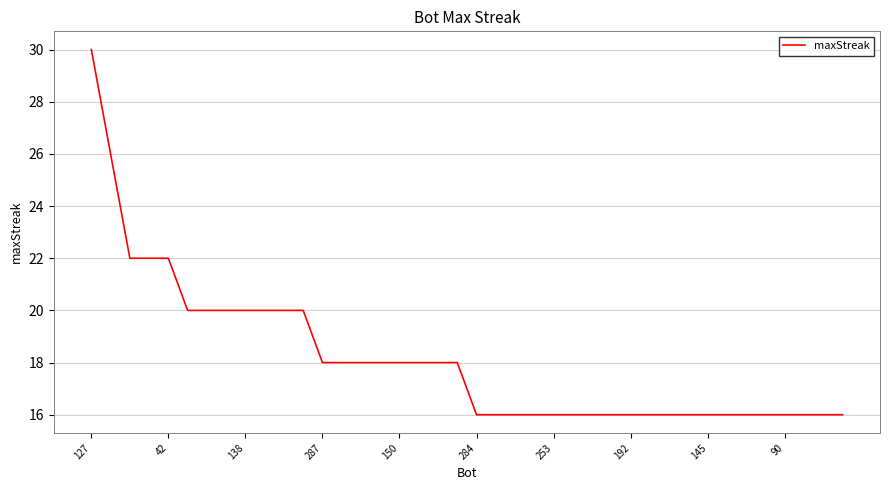

What is the greatest value displayed?

30